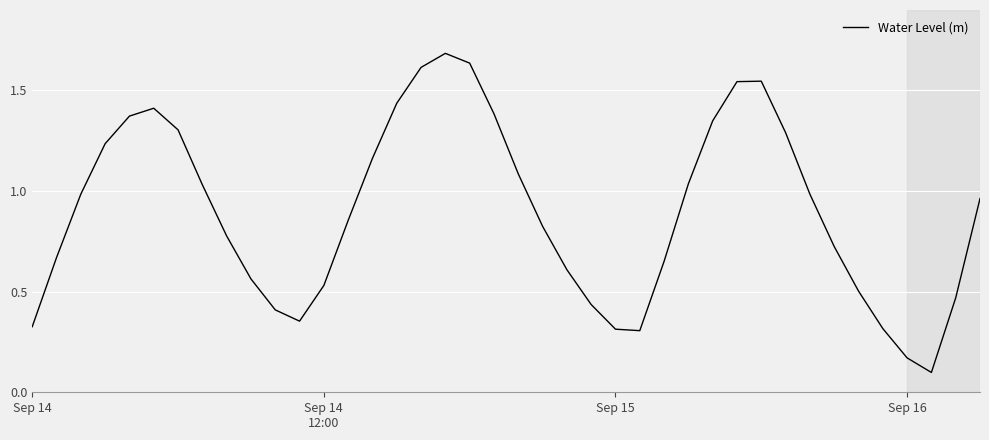

What is the maximum value shown in the chart?

1.7